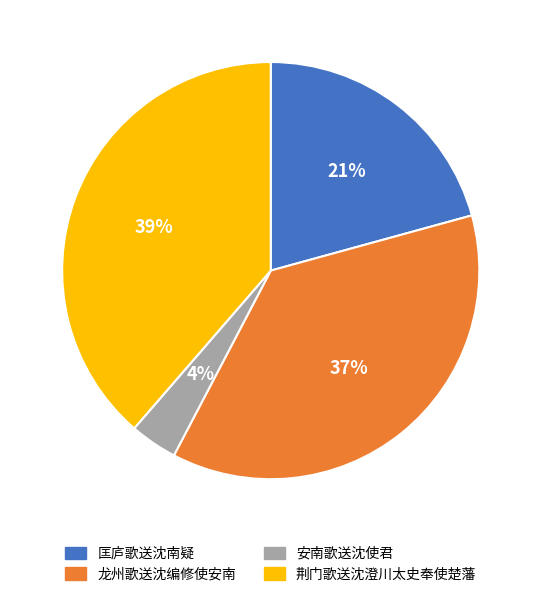

To the nearest percent, what is the difference between the largest and smallest slice percentages?

35%